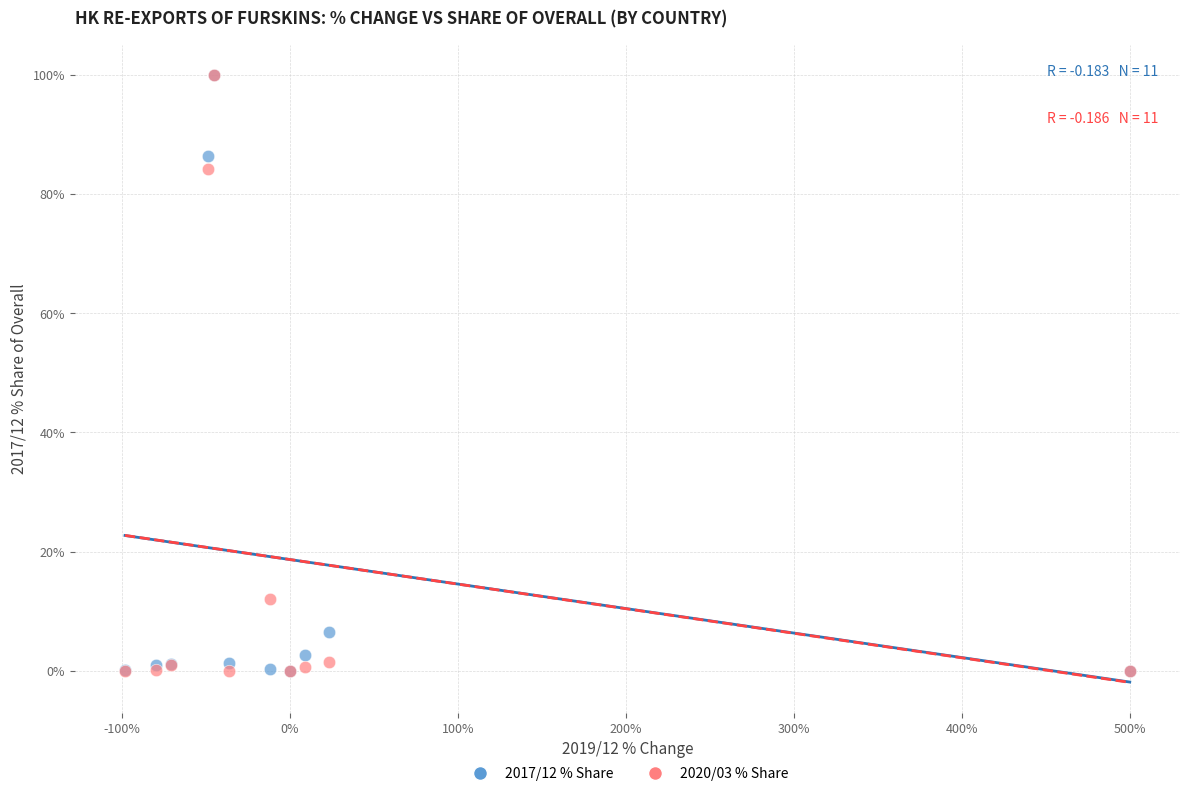

Which series has the widest spread of Y values?

2020/03 % Share